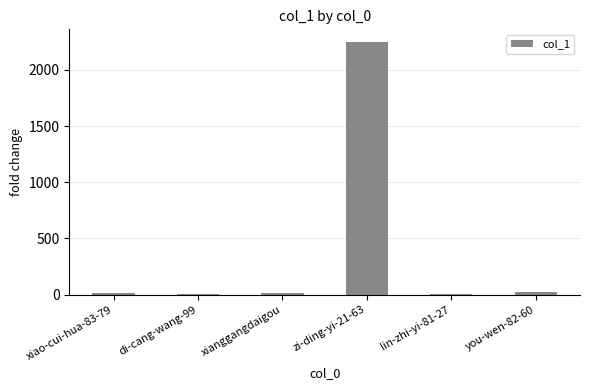

Approximately how many times larger is the value at zi-ding-yi-21-63 compared to lin-zhi-yi-81-27?

449.6